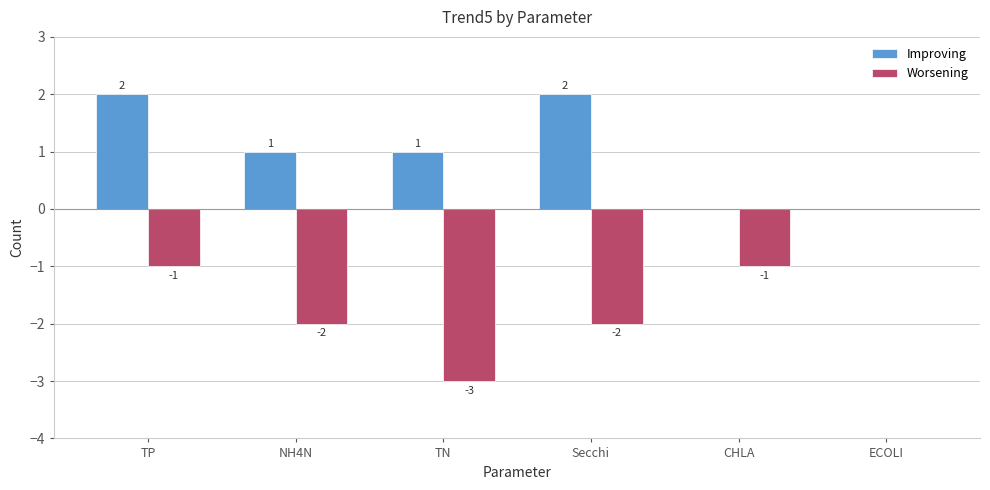

What is the sum of all Improving values?

6